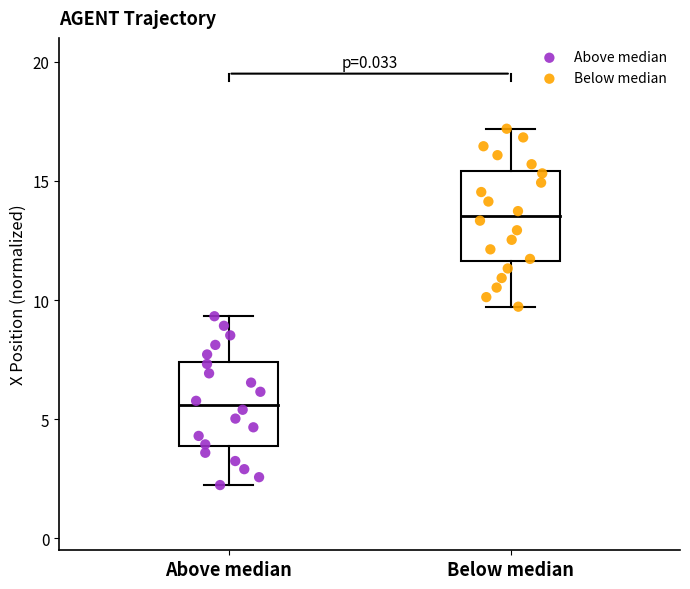

Which series has the widest spread of Y values?

Below median